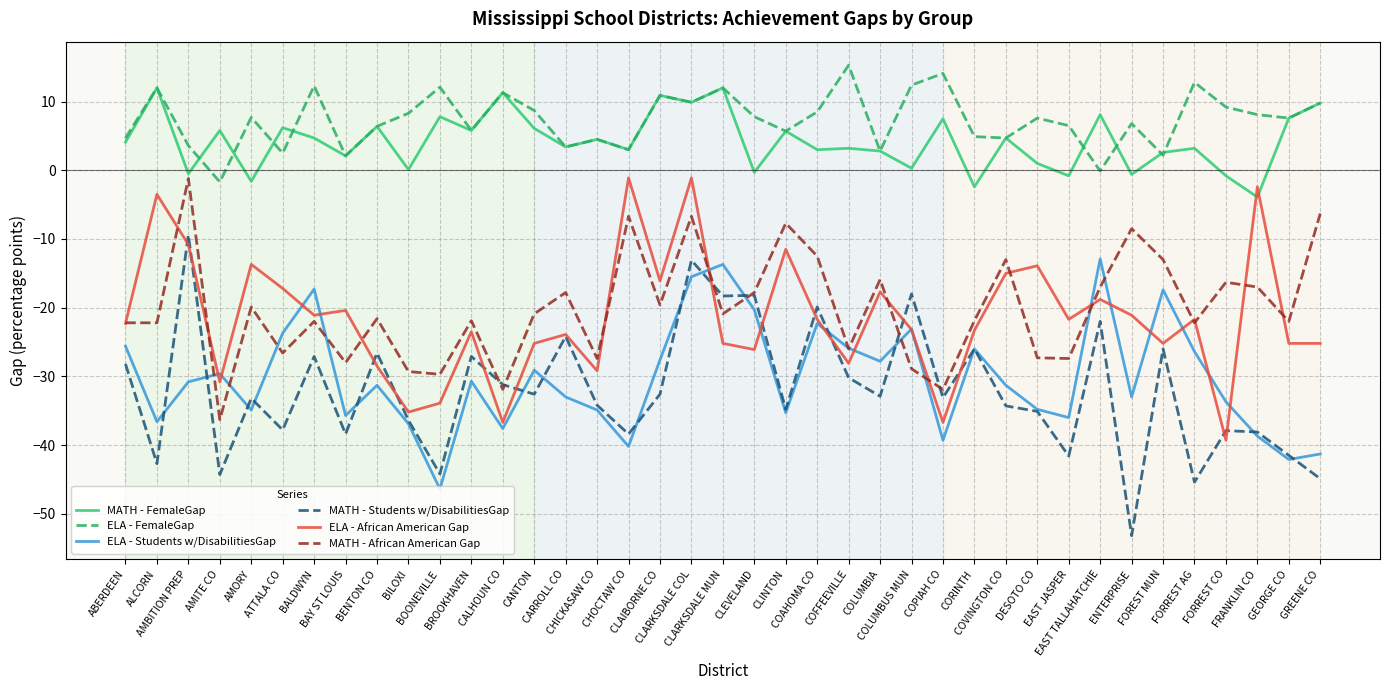

The MATH - Students w/DisabilitiesGap series shows -35.1 at DESOTO CO. True or false?

True